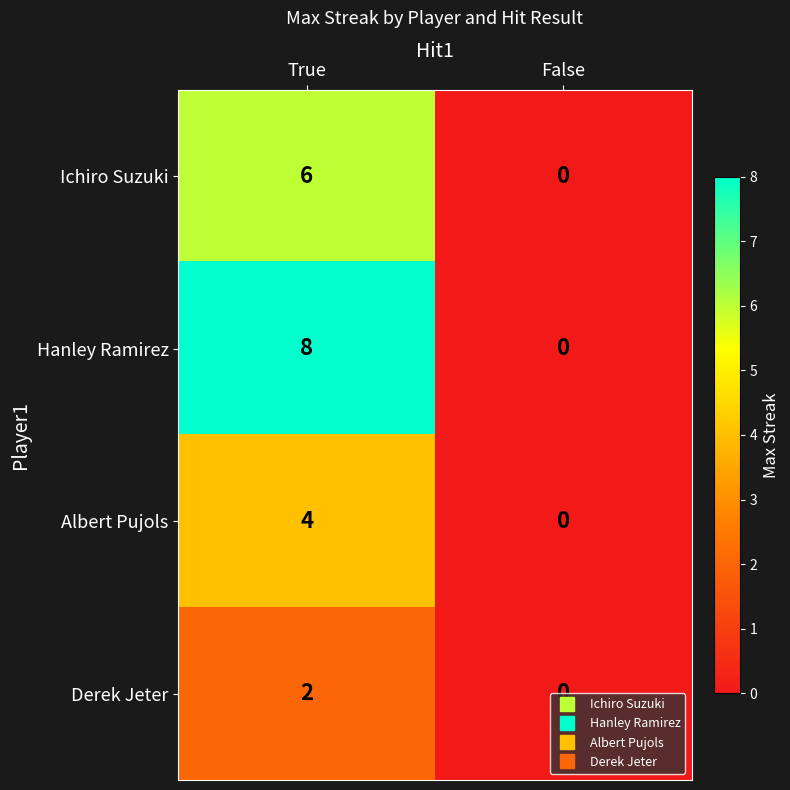

What is the spread (max minus min) of values at True?

6